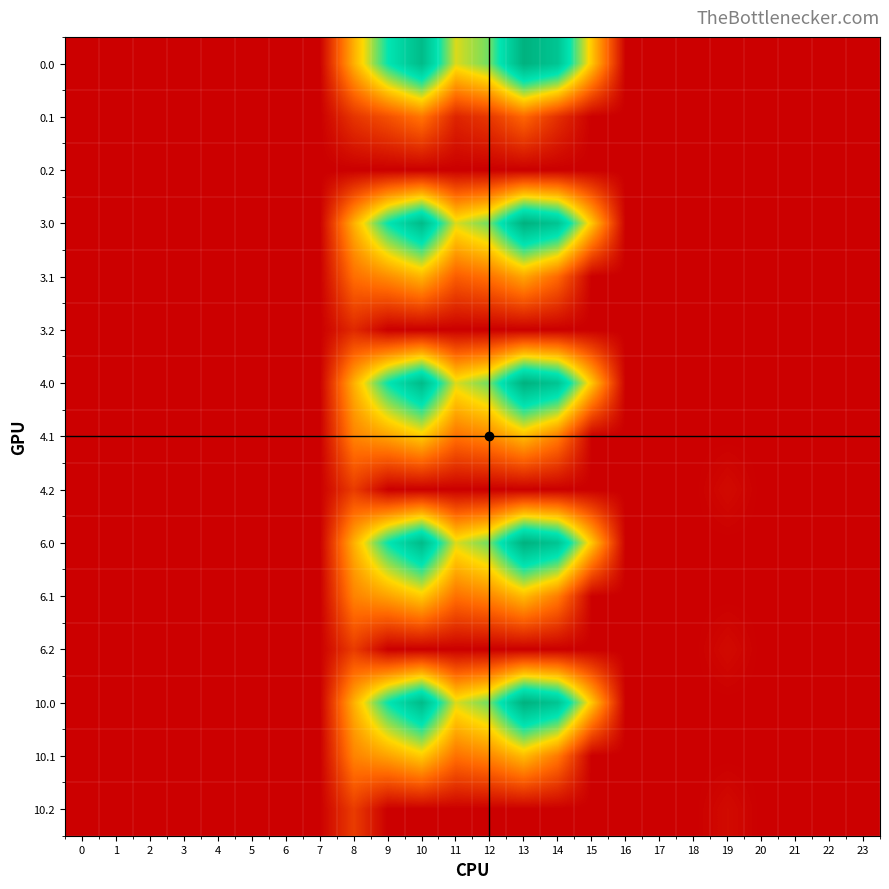

At which category is the sum across all series the highest?

13